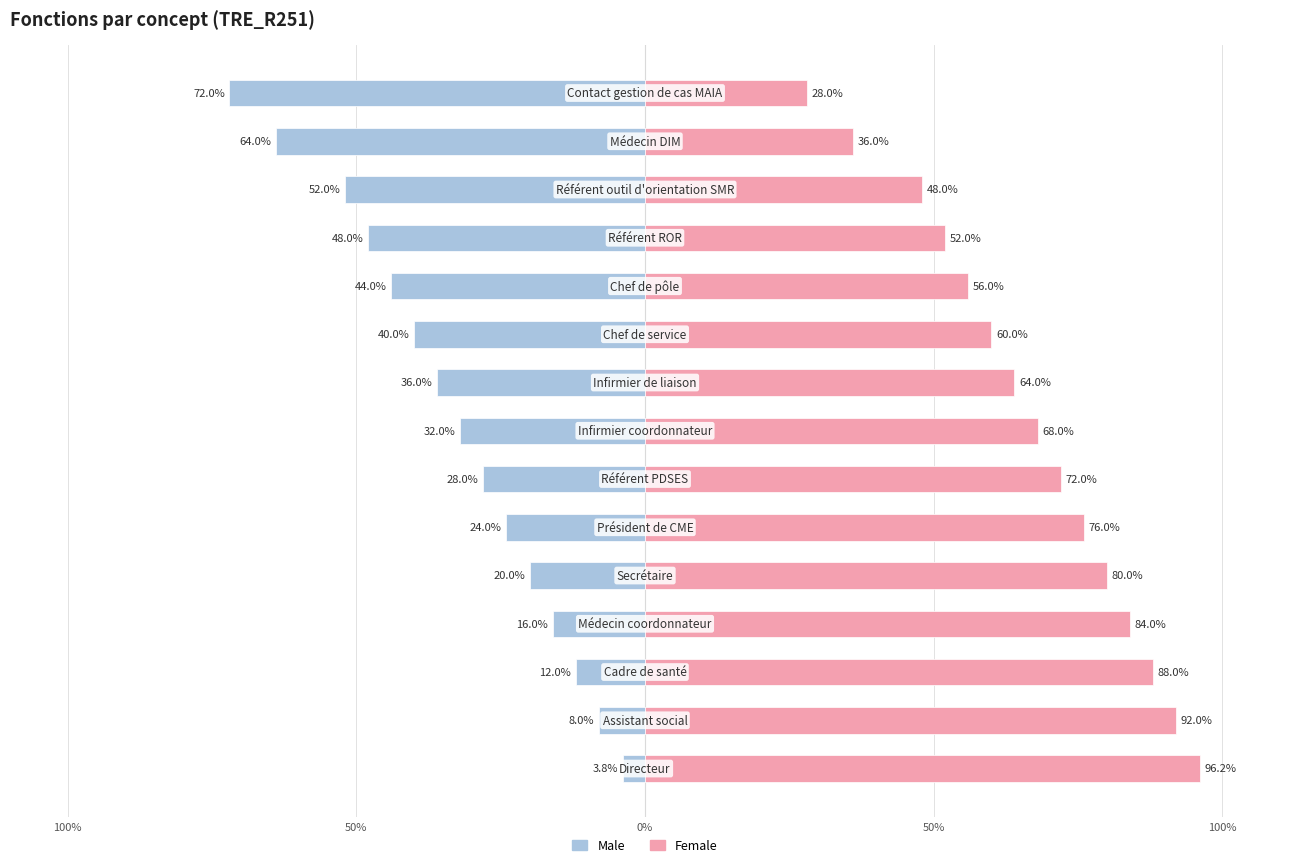

Are the bars horizontal?

Yes